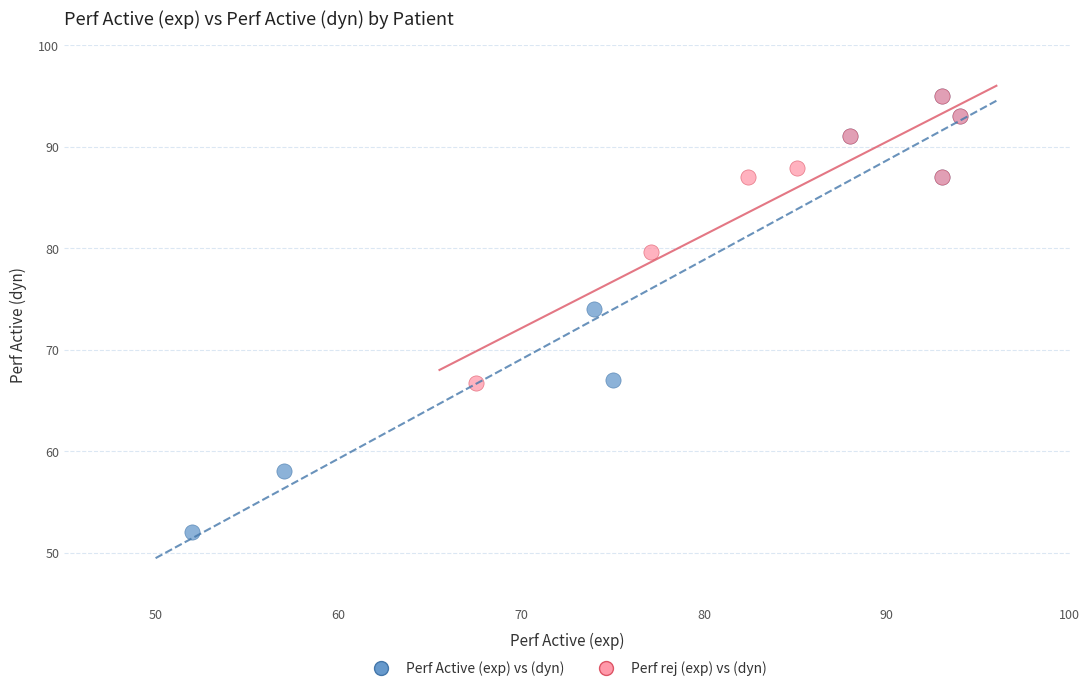

Which series has the largest Y range (max minus min)?

Perf Active (exp) vs (dyn)